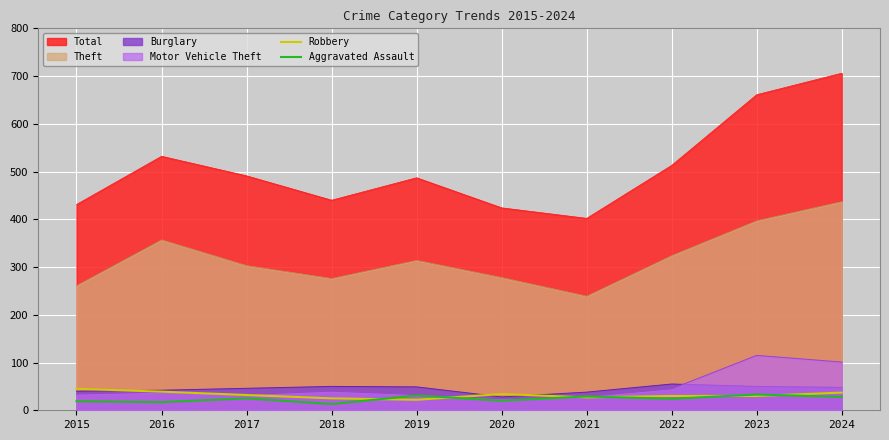

The value of Aggravated Assault at 2017 is 44. True or false?

False